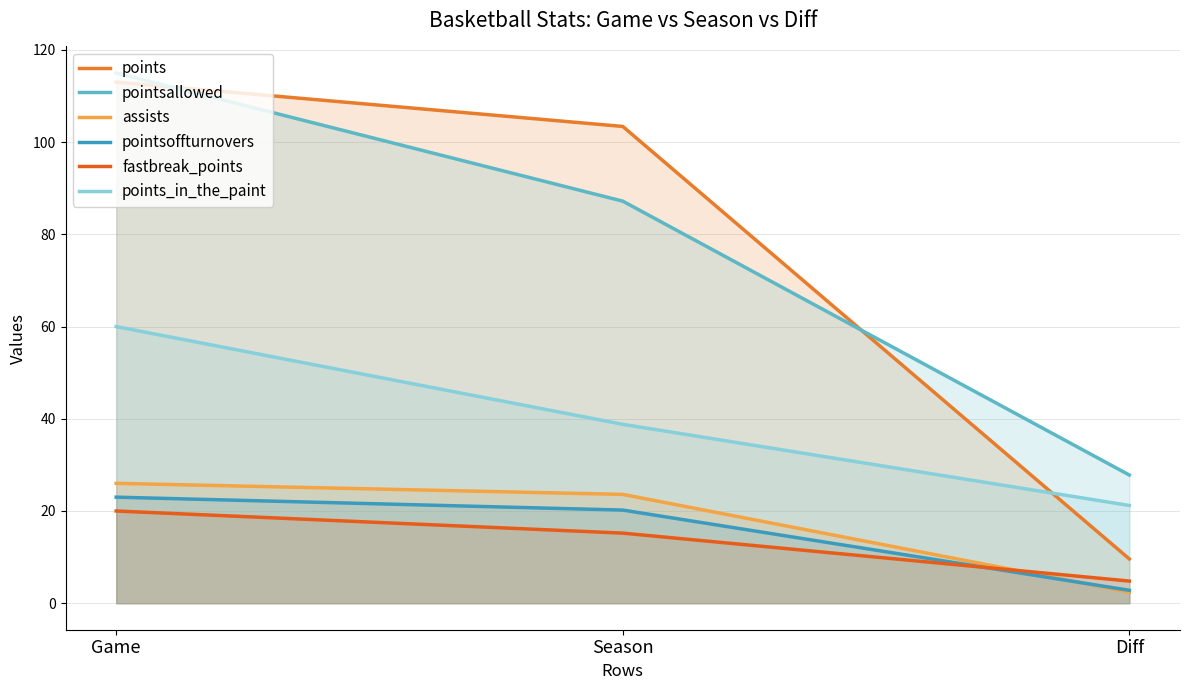

Reading left to right, list all the values displayed in this chart.

points: 113.0	103.4	9.6
pointsallowed: 115.0	87.2	27.8
assists: 26.0	23.6	2.4
pointsoffturnovers: 23.0	20.2	2.8
fastbreak_points: 20.0	15.2	4.8
points_in_the_paint: 60.0	38.8	21.2